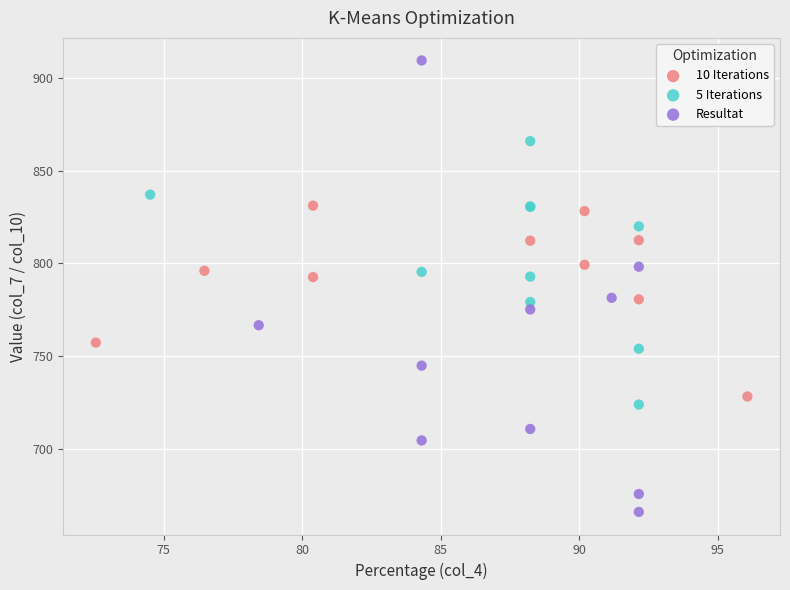

Which series reaches the maximum Y coordinate?

Resultat